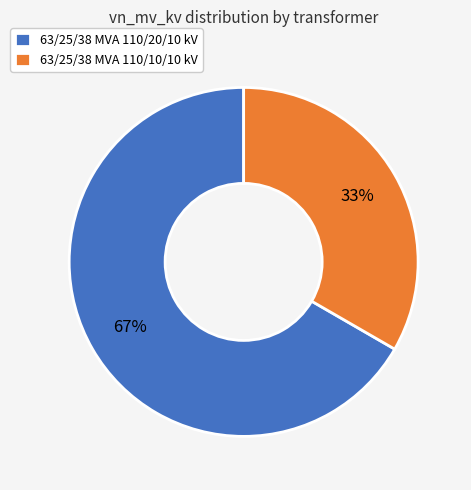

What is the ratio of the value at 63/25/38 MVA 110/20/10 kV to the value at 63/25/38 MVA 110/10/10 kV?

2.0